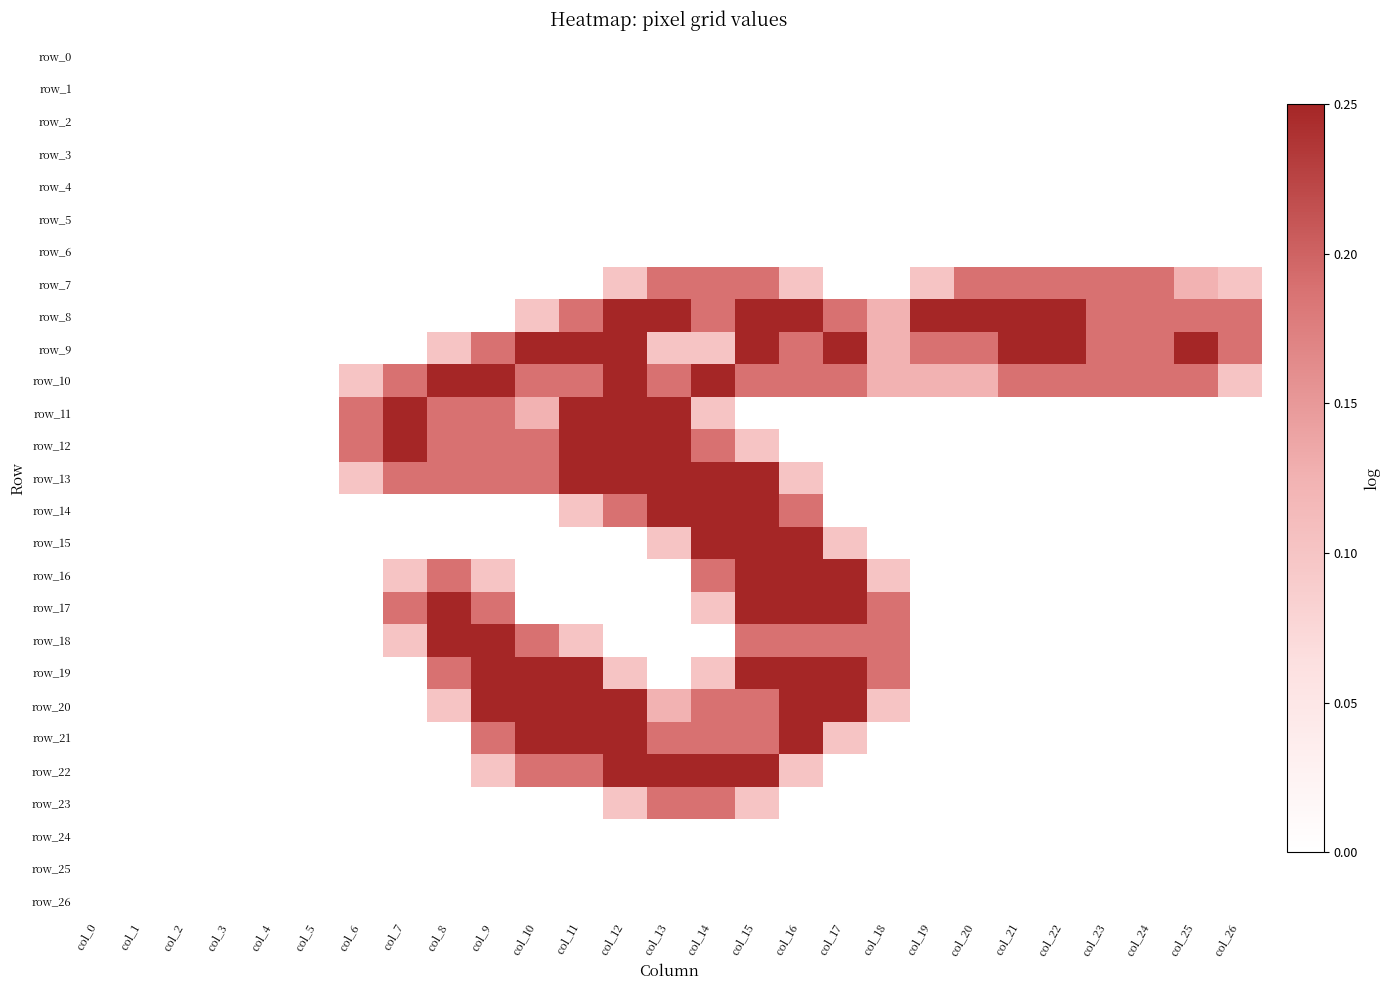

What is the difference between the highest and lowest values at col_8?

2.0